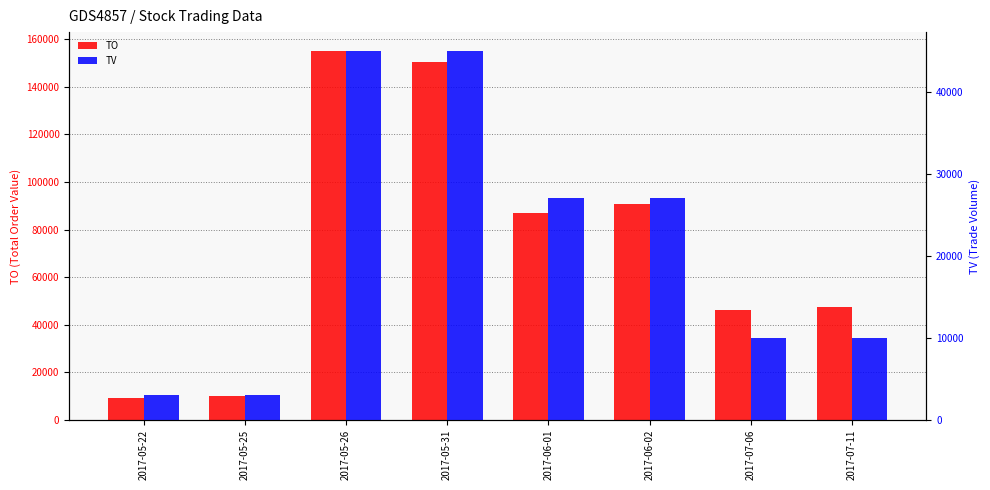

Rank the series by their average value, from highest to lowest.

TO, TV